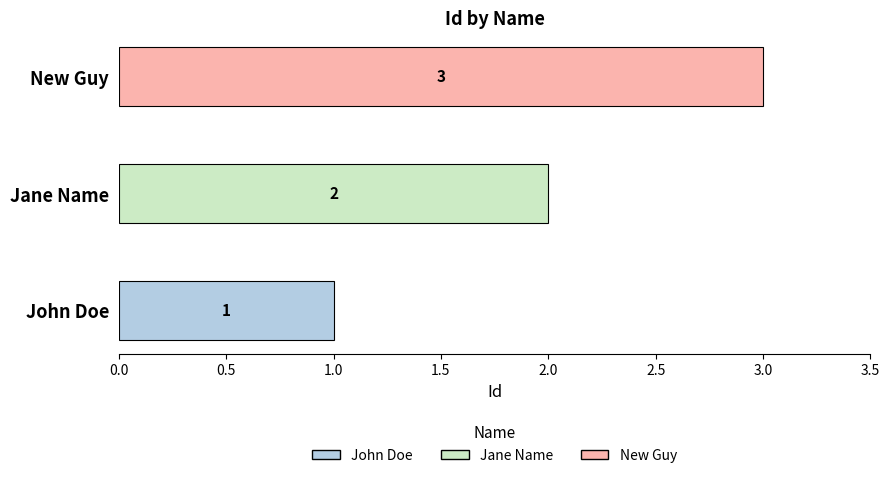

Reading right to left, what are all the values shown in this chart?

New Guy=3	Jane Name=2	John Doe=1